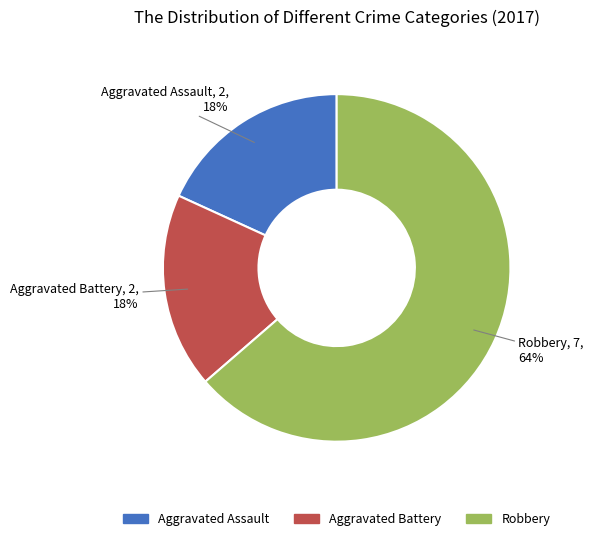

Between Robbery and Aggravated Assault, which is larger?

Robbery